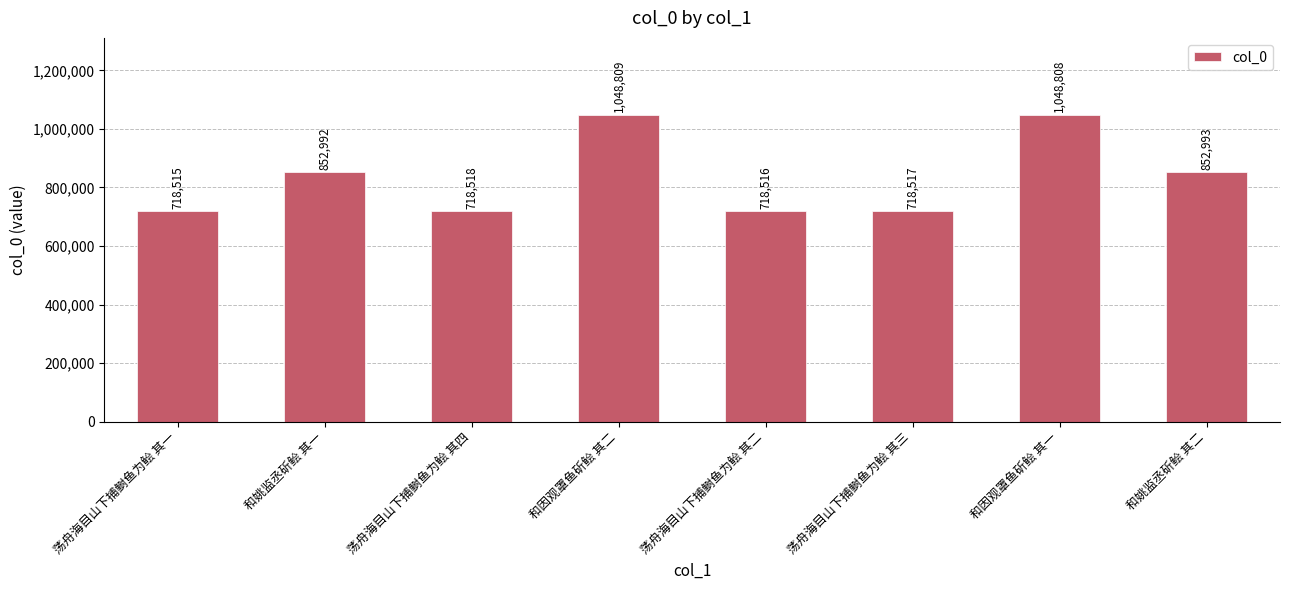

What is the label of the 4th bar from the right?

荡舟海目山下捕鲥鱼为鲙 其二